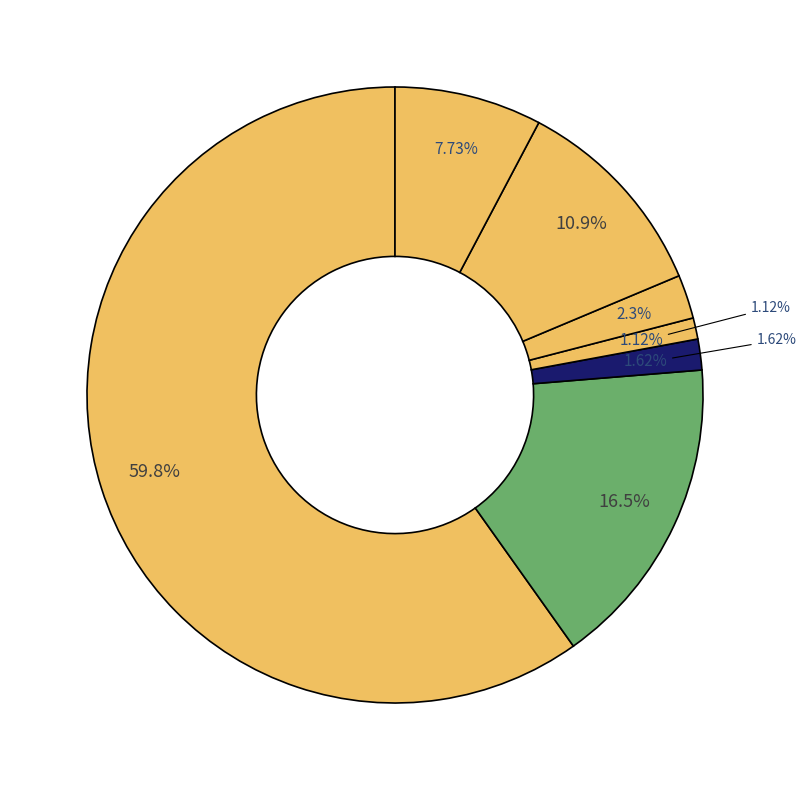

How much of the chart is everything except Air Transportation?

89.1%